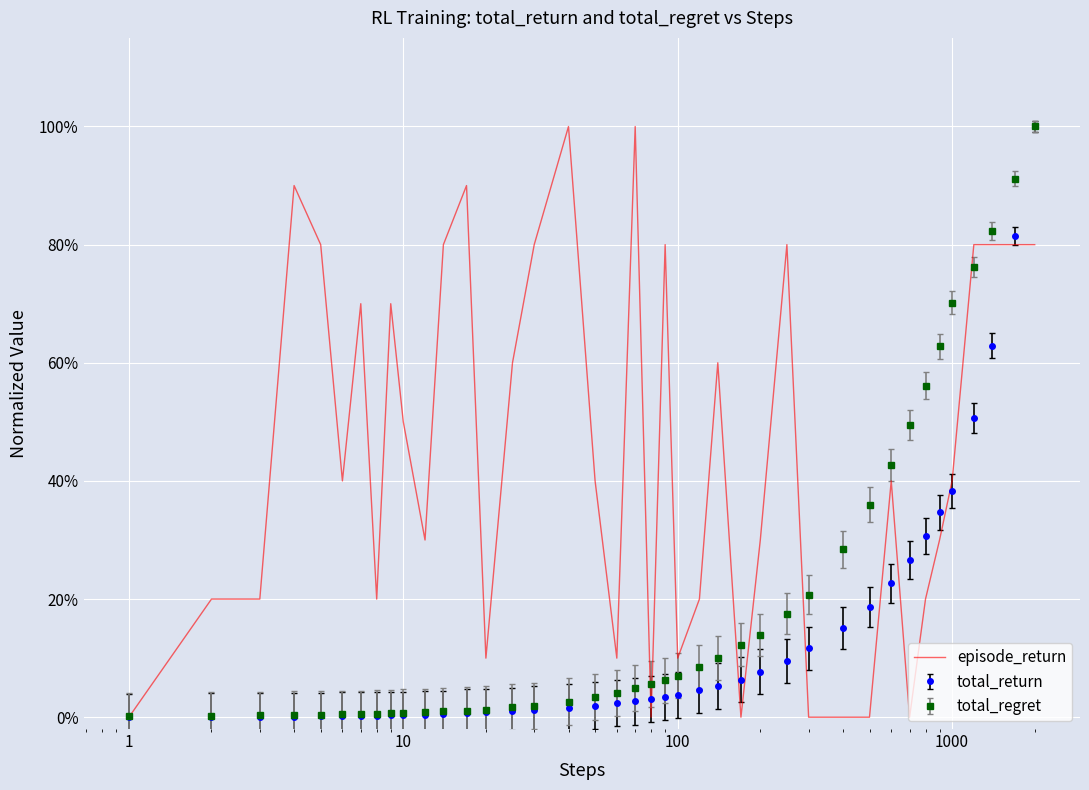

What is the maximum value shown in the chart?

1.0